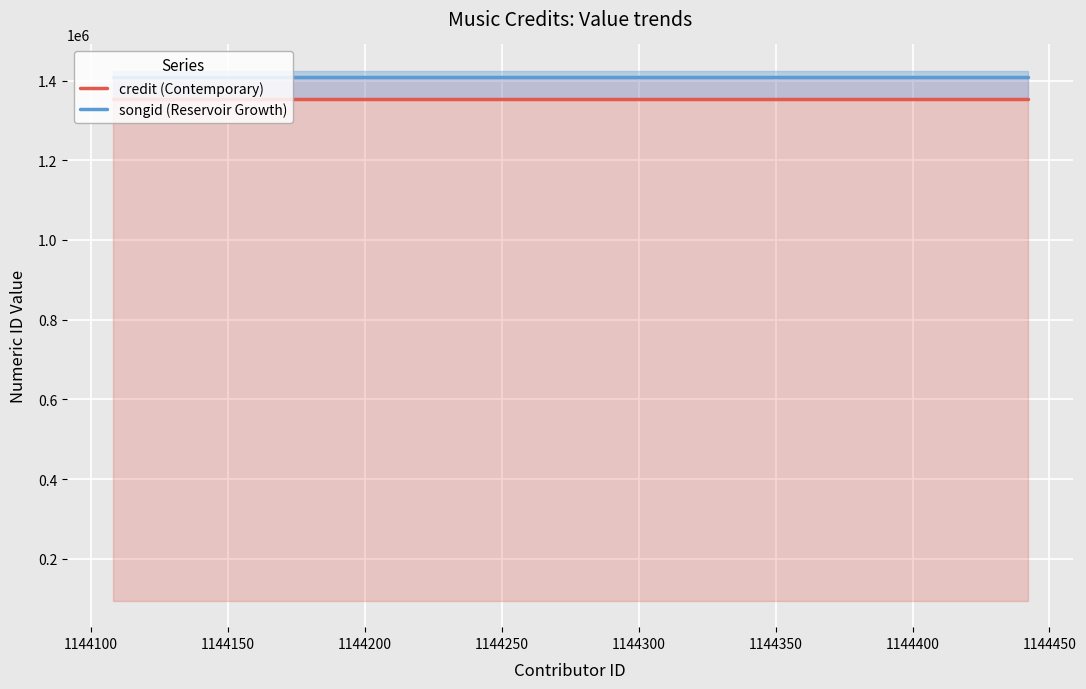

What is the difference between the highest and lowest values at 1144100?

54061